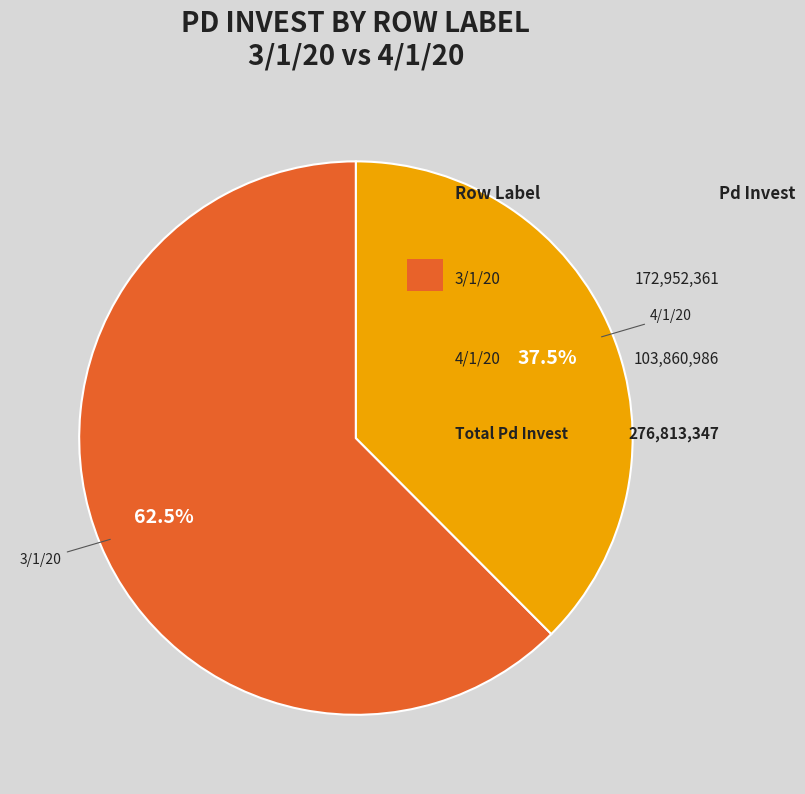

Does any single category account for the majority?

Yes